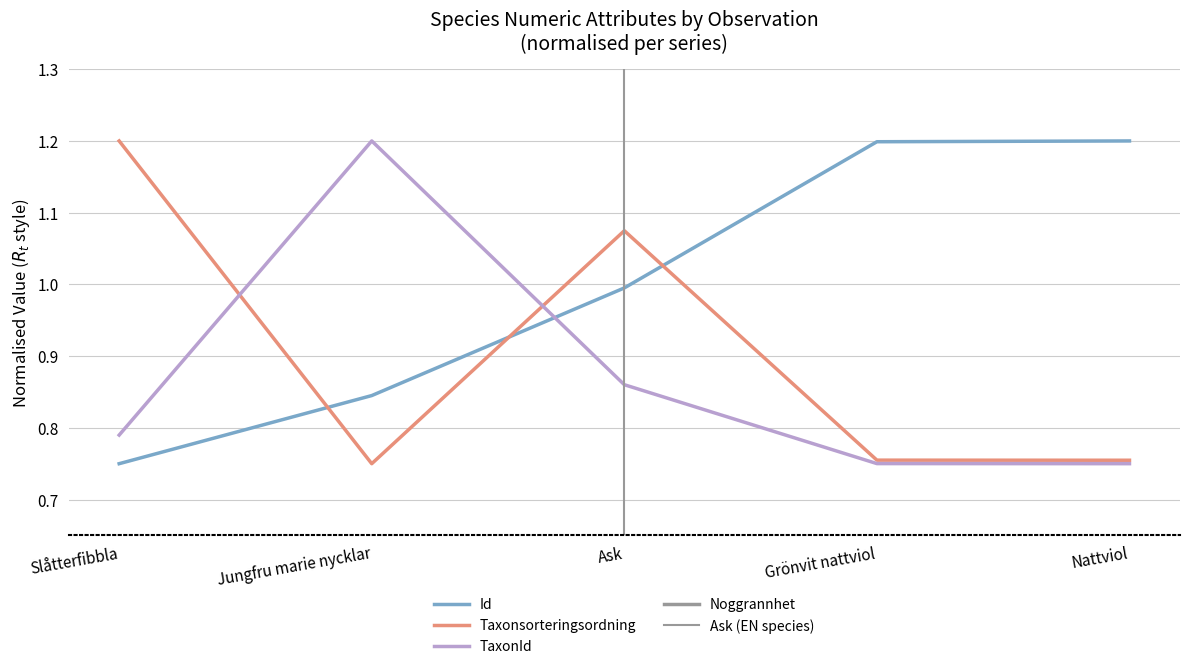

Count the TaxonId values in the range 0 to 1.

4